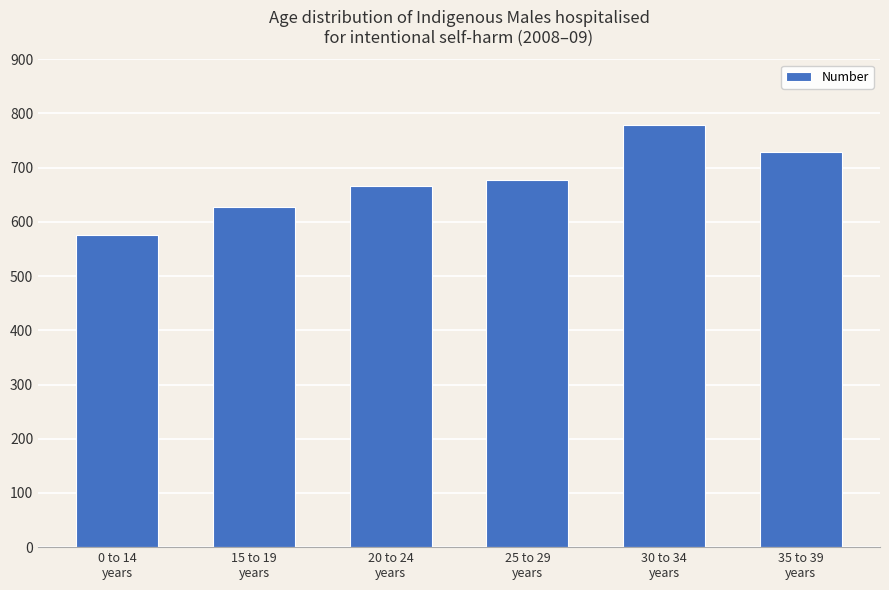

Is it true that the value at 0 to 14
years is 957?

False